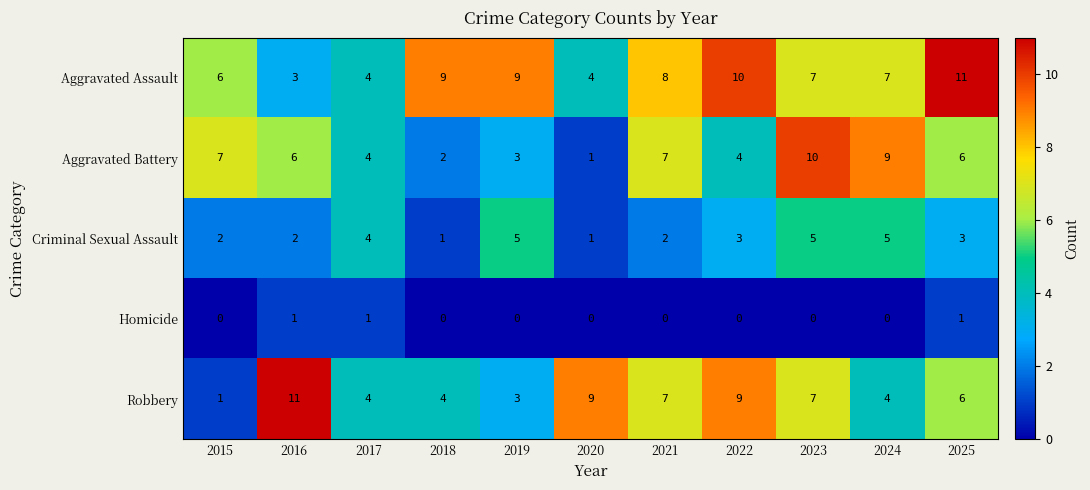

What is the average value of the Aggravated Assault series?

7